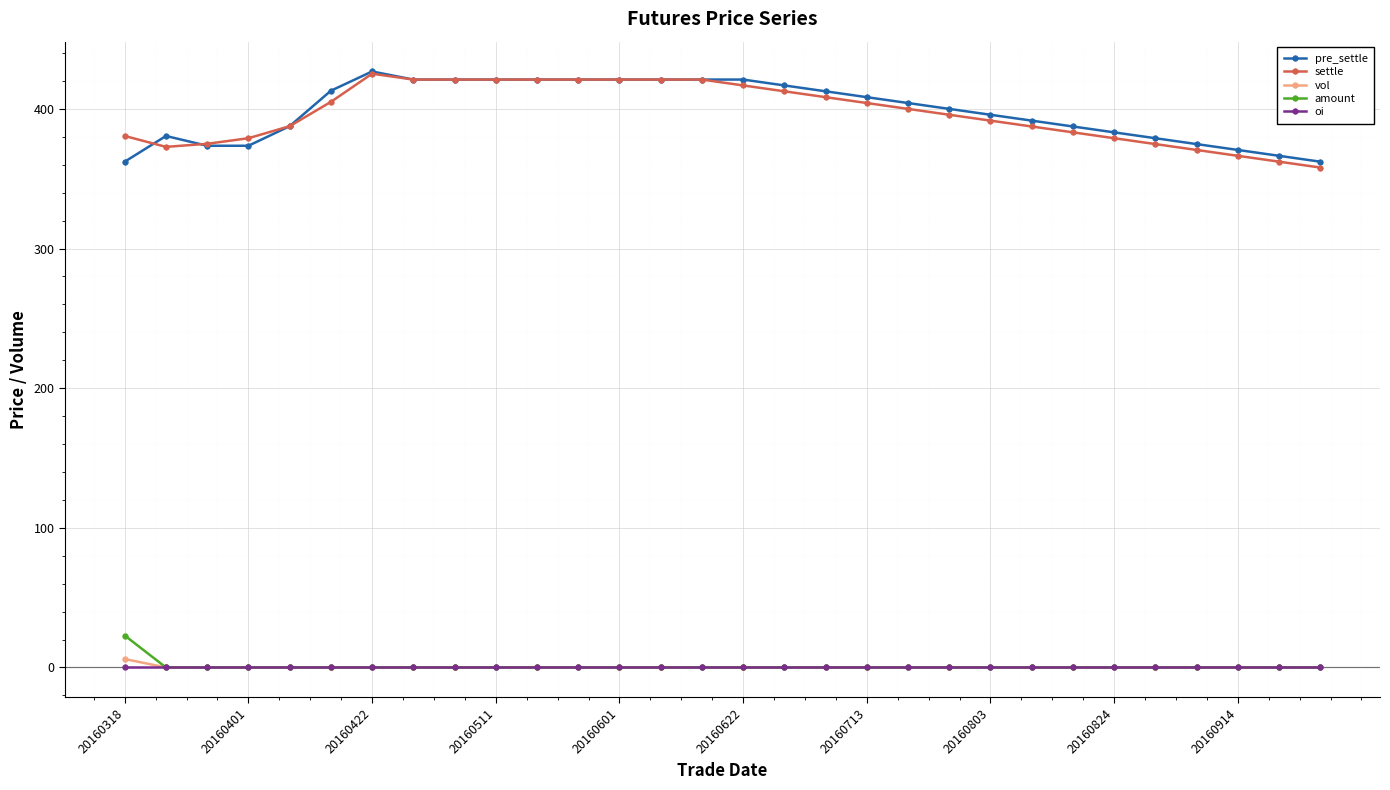

True or false: pre_settle has more than 1 interior local peaks.

True